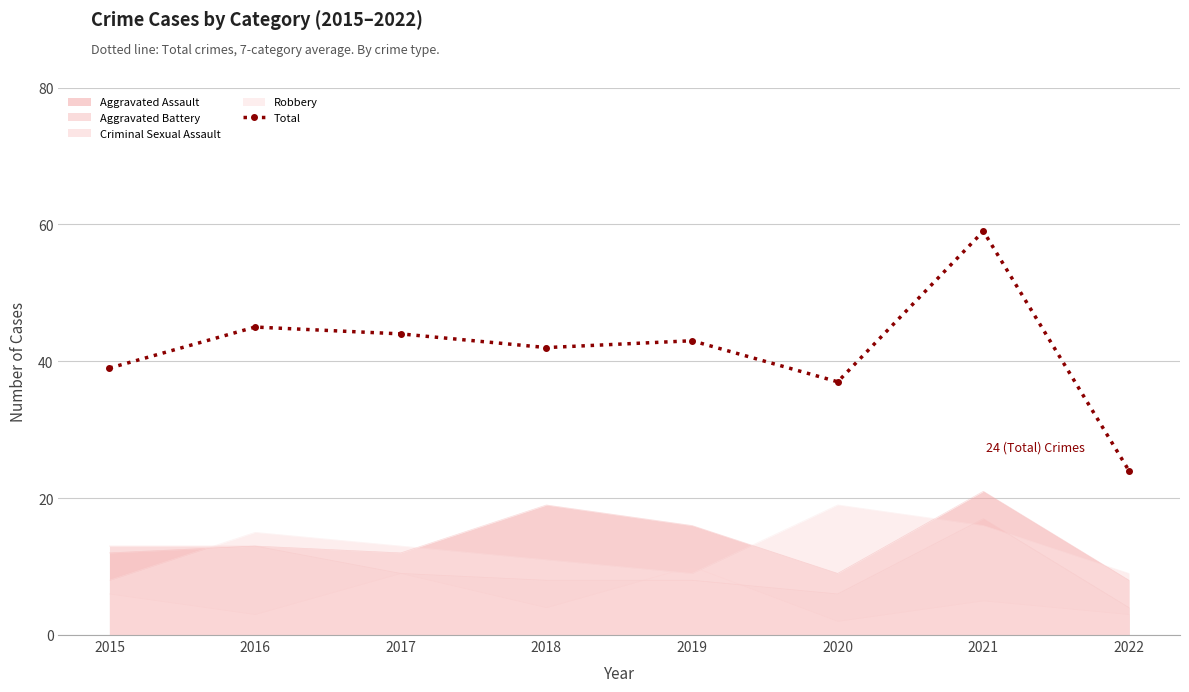

True or false: there are more than 2 points higher than both neighbors.

True